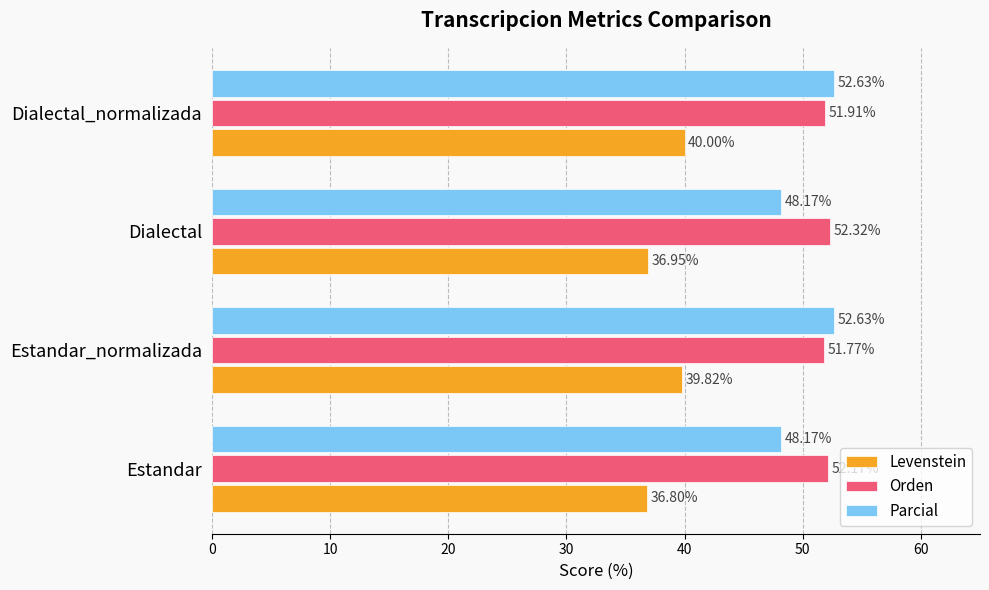

Count the number of data series in this chart.

3